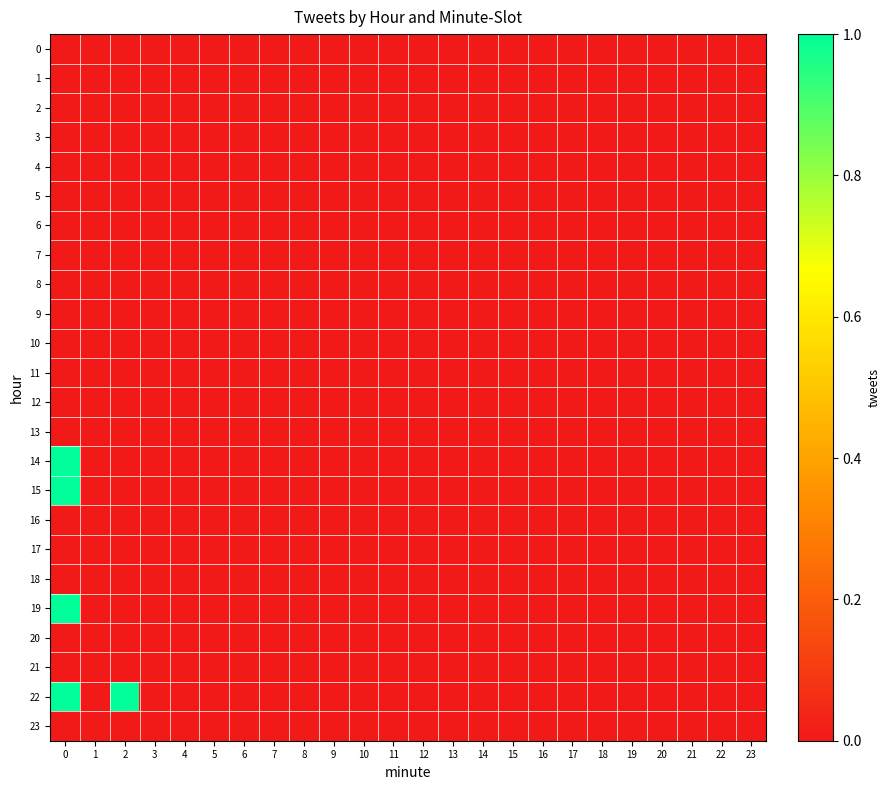

List the series in order of their peak value, lowest first.

0, 1, 2, 3, 4, 5, 6, 7, 8, 9, 10, 11, 12, 13, 16, 17, 18, 20, 21, 23, 14, 15, 19, 22